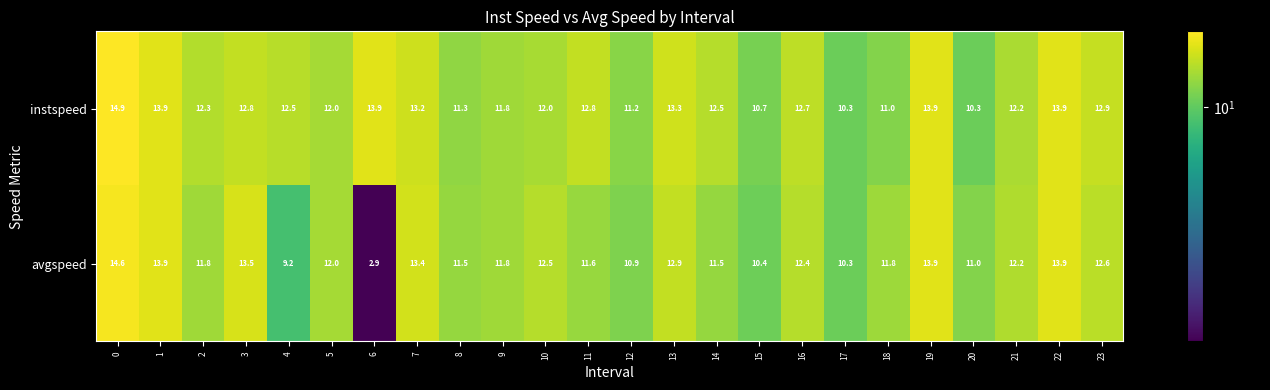

At how many categories does at least one series exceed 10?

24